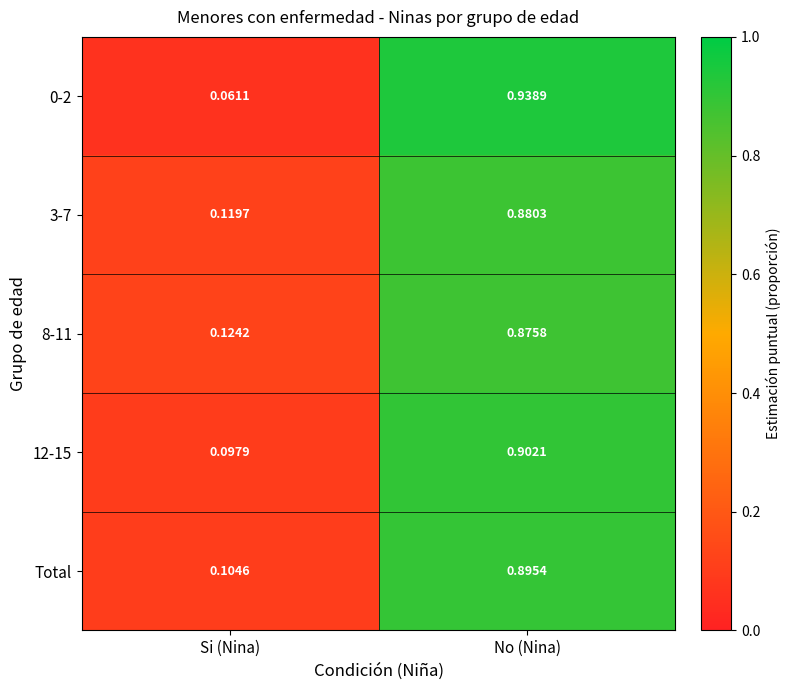

At which category does the chart reach its minimum across all series?

Si (Nina)